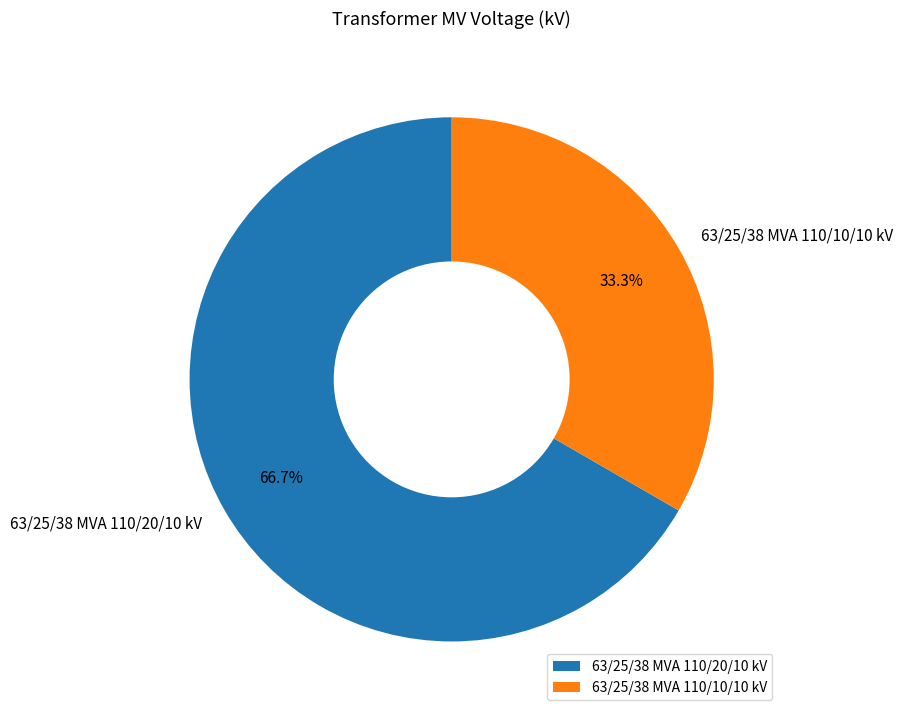

Is there any slice that represents more than half of the pie?

Yes